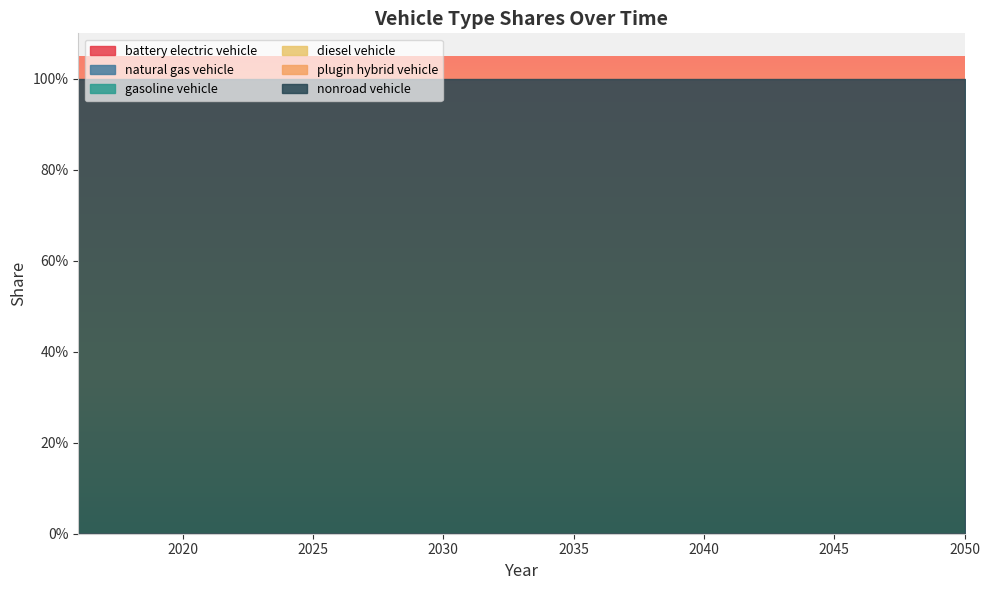

True or false: battery electric vehicle has more than 2 points higher than both neighbors.

False